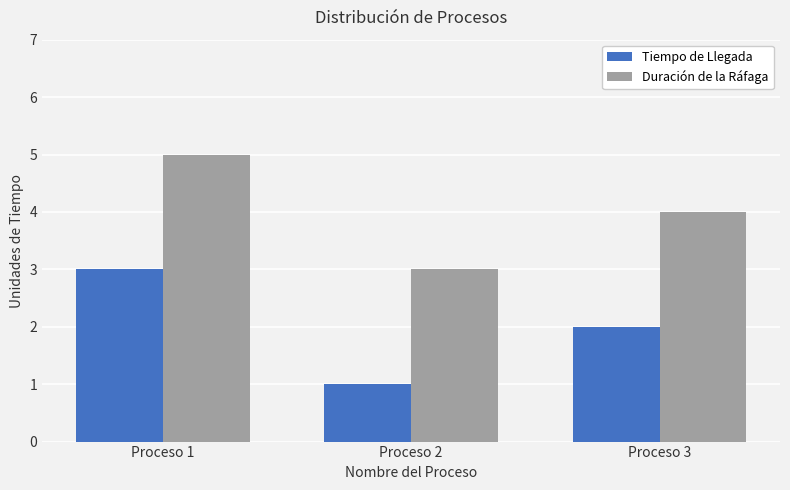

At which label does Tiempo de Llegada reach its peak?

Proceso 1